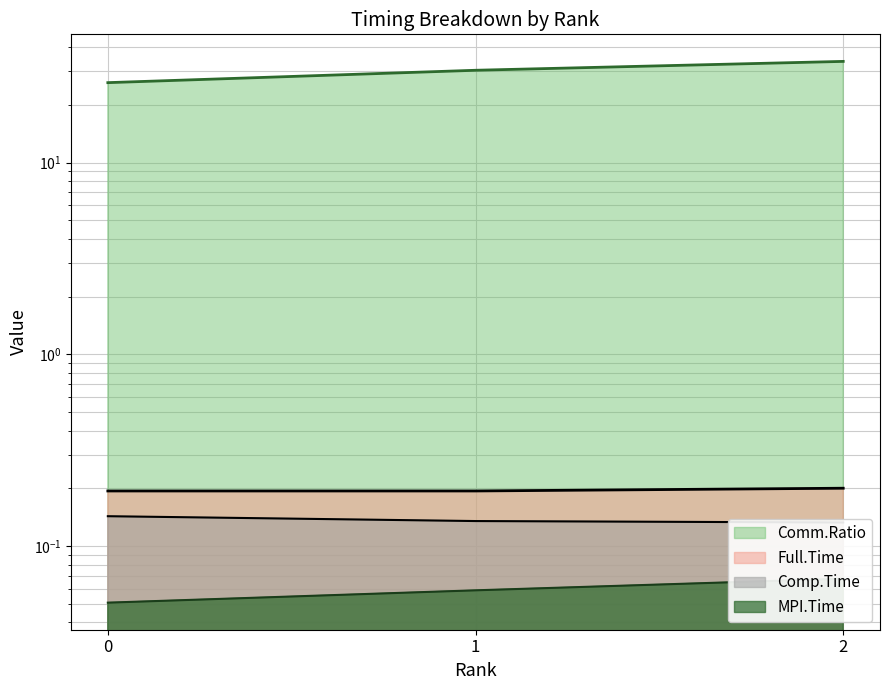

At how many categories does at least one series exceed 14?

3